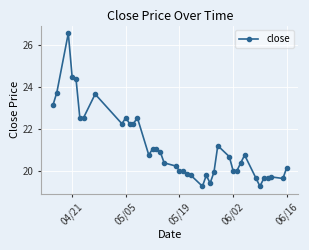

Does the chart display data point markers on the line(s)?

Yes